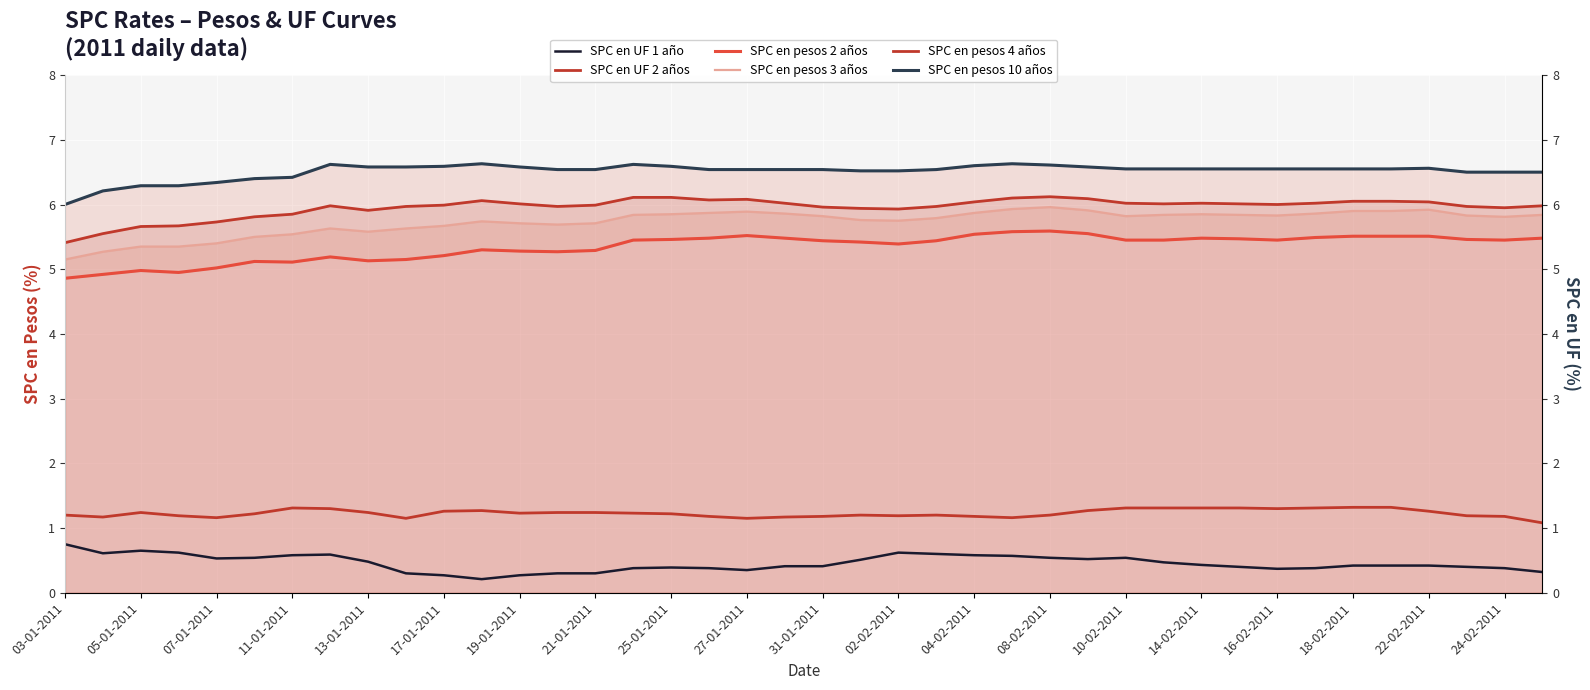

True or false: SPC en UF 2 años and SPC en pesos 2 años intersect in this chart.

False